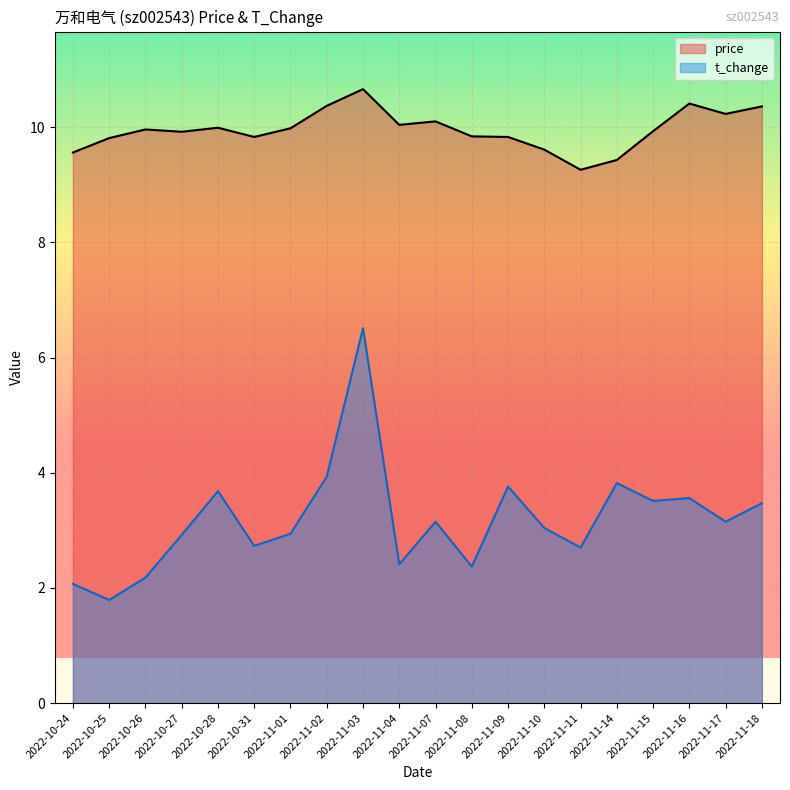

What is the greatest value displayed?

10.7